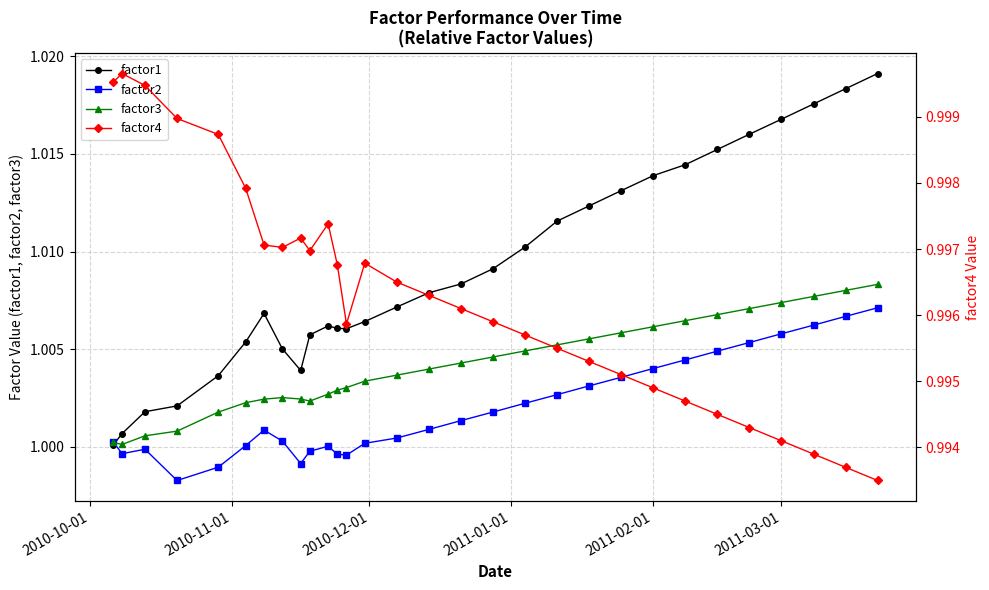

How many lines are shown in the chart?

4